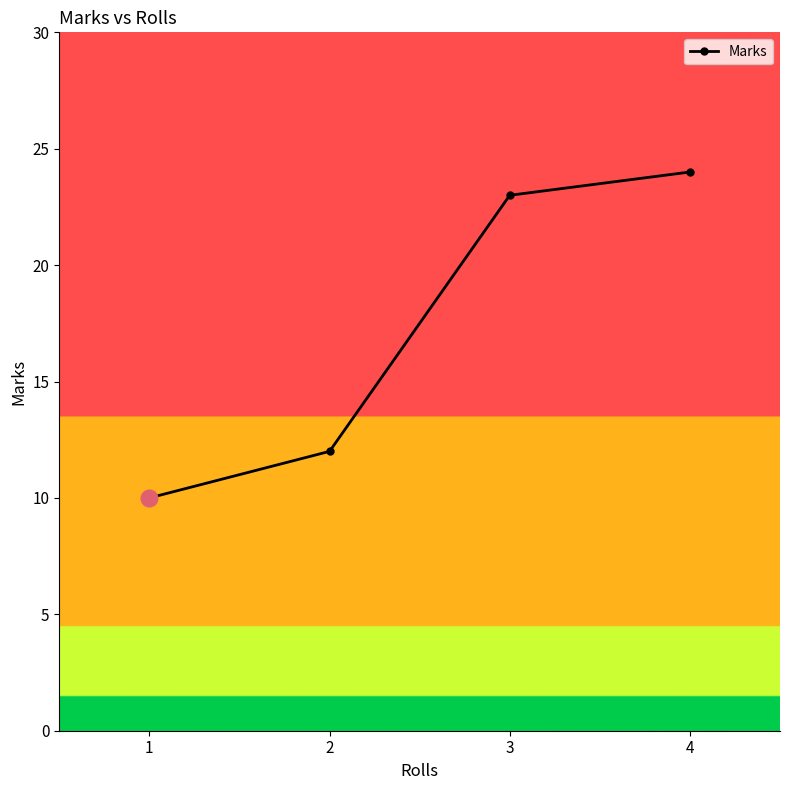

What is the value of the 2nd point from the left?

12